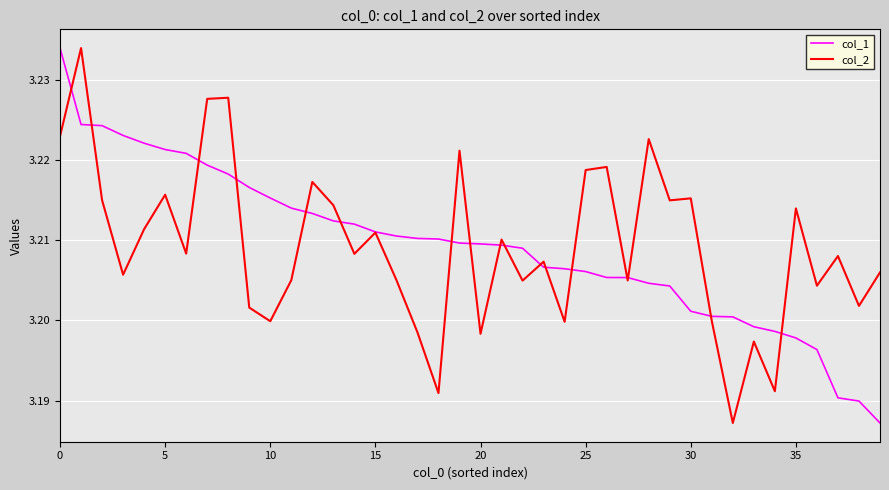

What is the smallest value displayed?

3.2